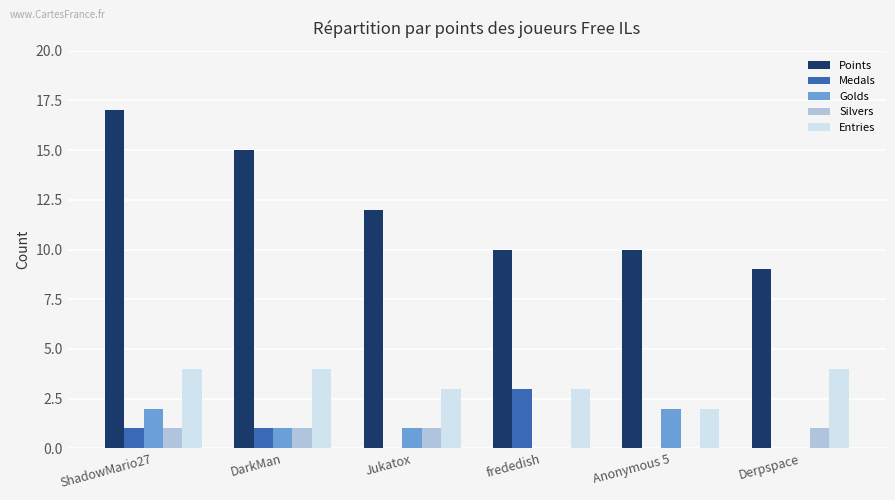

Count the number of data series in this chart.

5